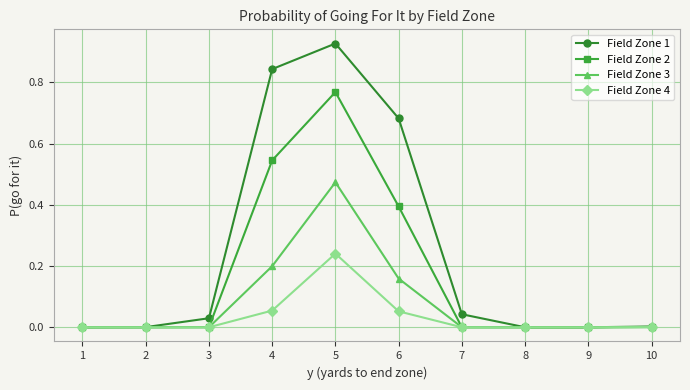

Rank the series at 5 from lowest to highest value.

Field Zone 4, Field Zone 3, Field Zone 2, Field Zone 1